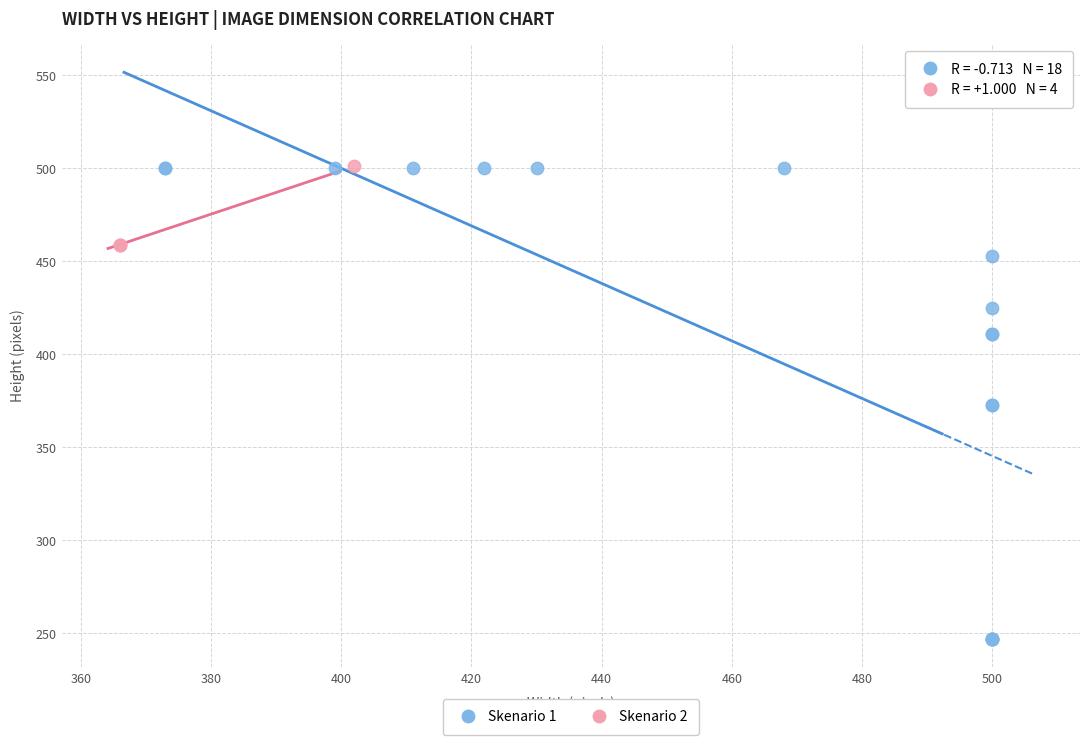

Which series reaches the minimum Y coordinate?

Skenario 1